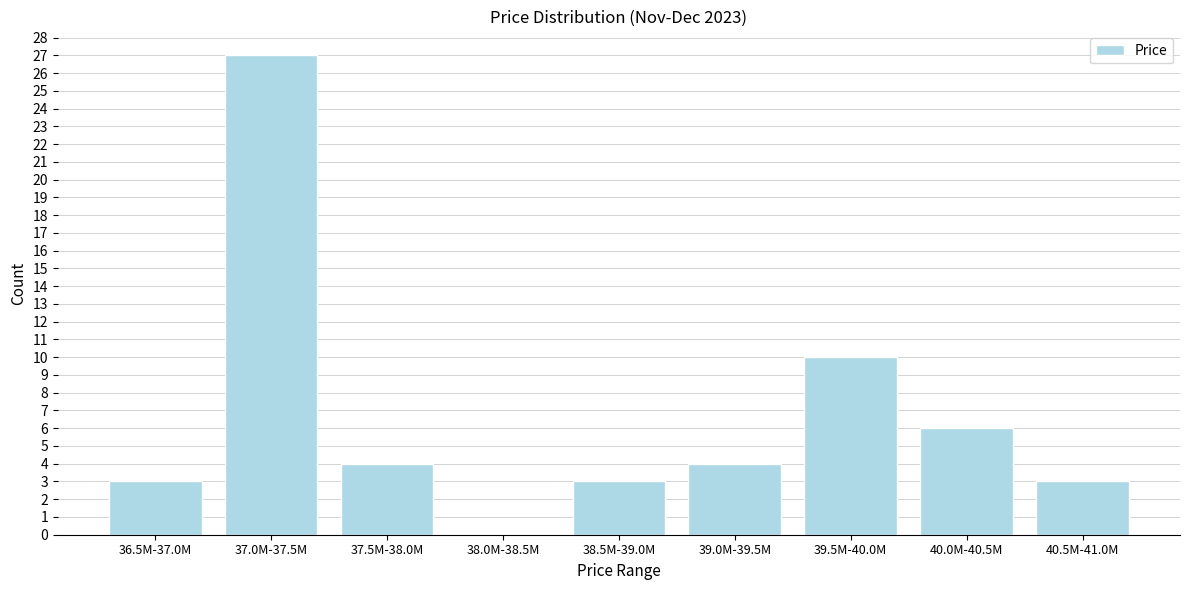

Reading right to left, extract all data points from this chart.

40.5M-41.0M=3	40.0M-40.5M=6	39.5M-40.0M=10	39.0M-39.5M=4	38.5M-39.0M=3	38.0M-38.5M=0	37.5M-38.0M=4	37.0M-37.5M=27	36.5M-37.0M=3